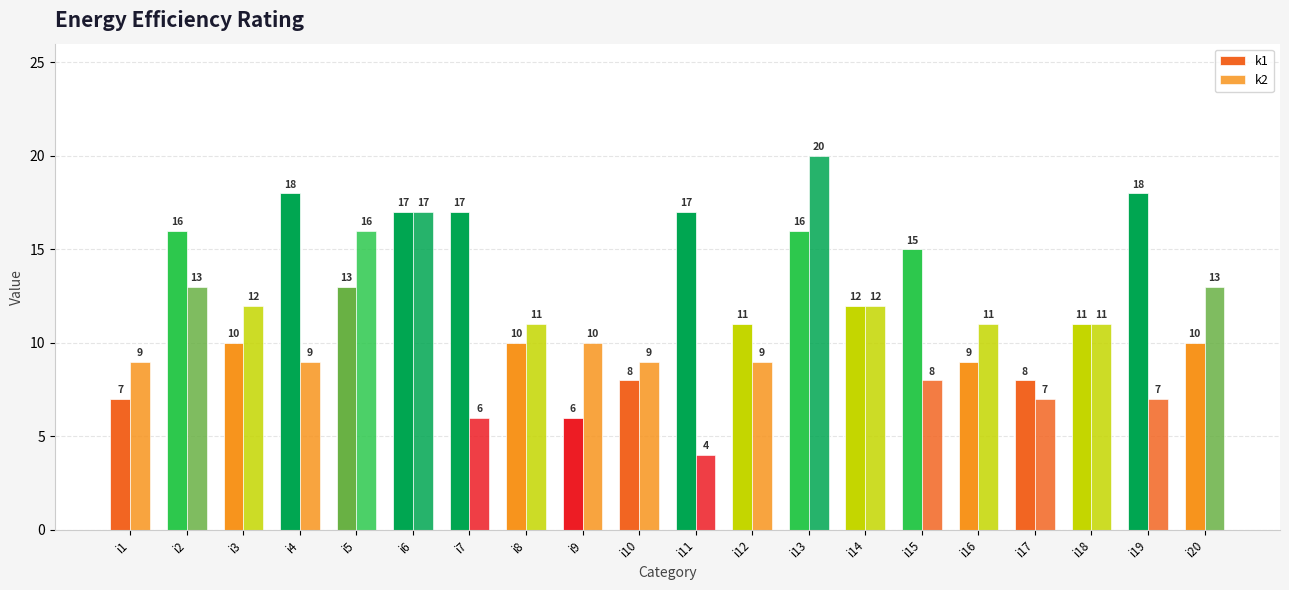

What is the smallest value displayed?

4